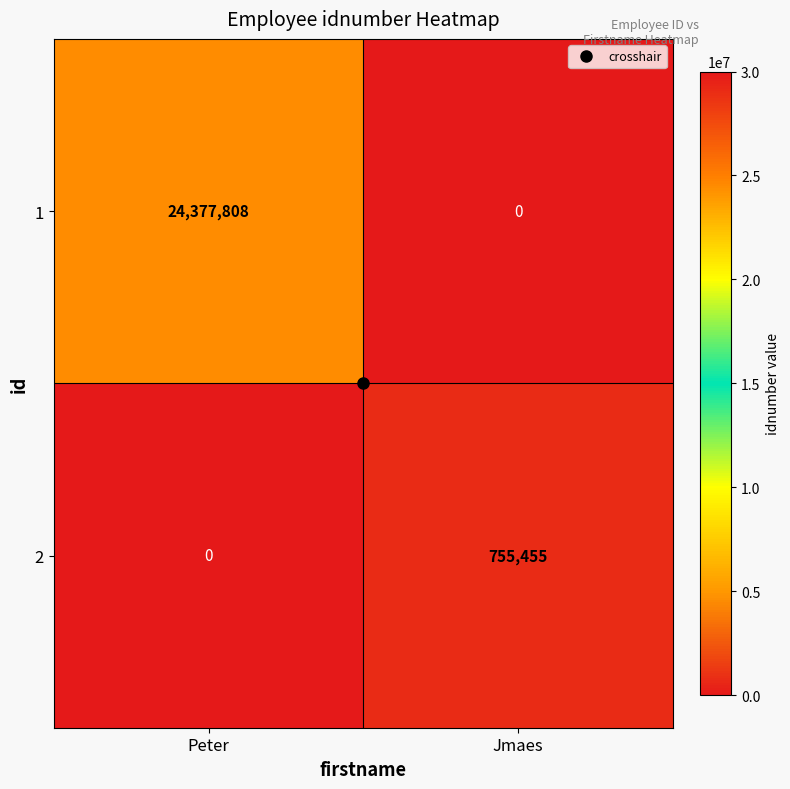

The 1 series shows 38350836 at Peter. True or false?

False